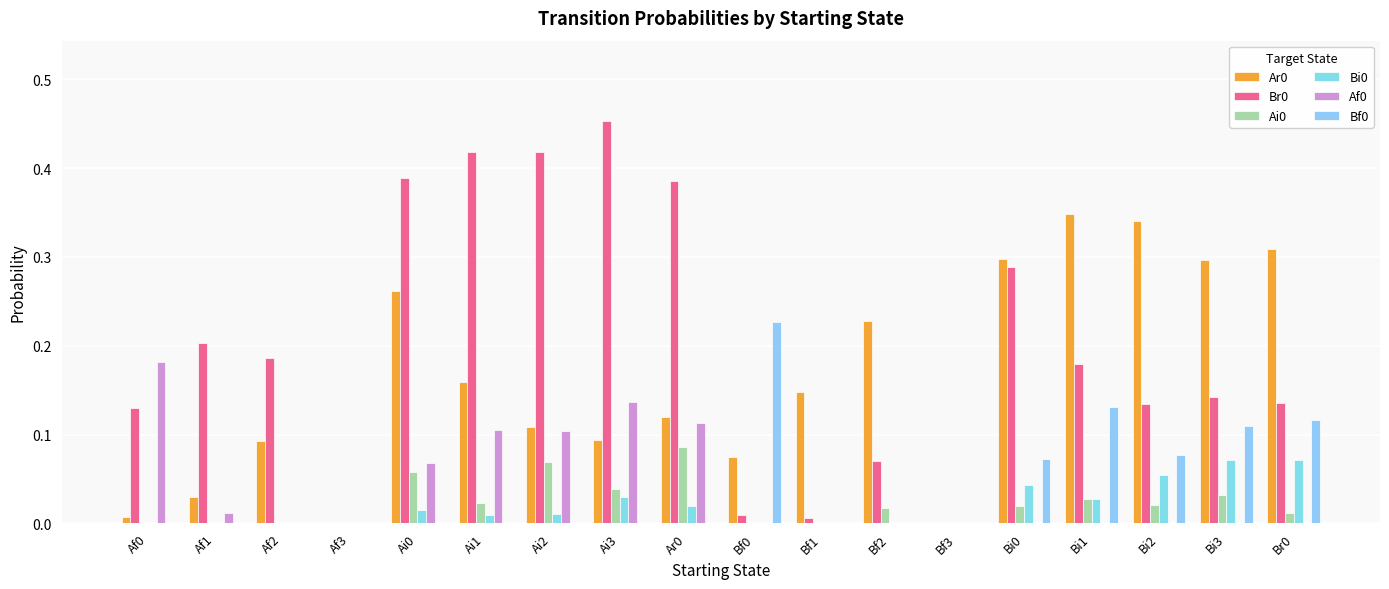

How many groups of bars are there?

18